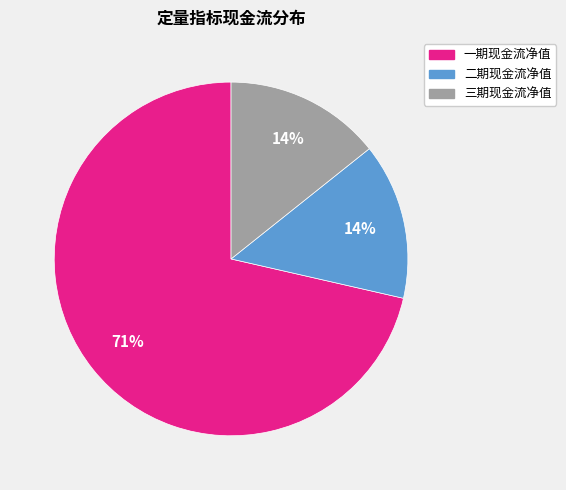

How many segments does this pie chart have?

3